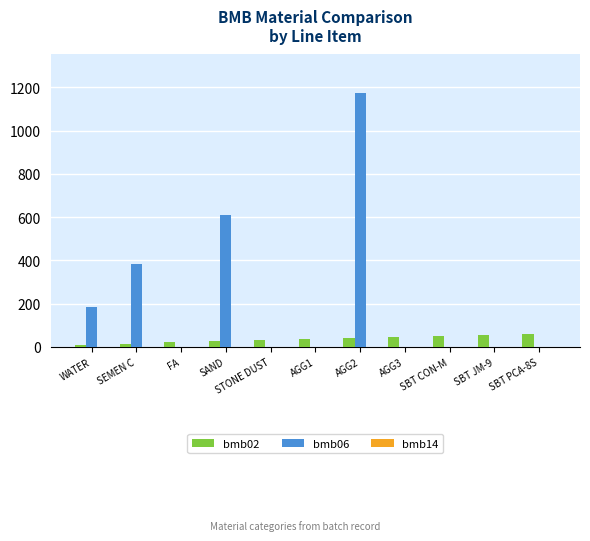

Which label corresponds to the largest value in the chart?

AGG2